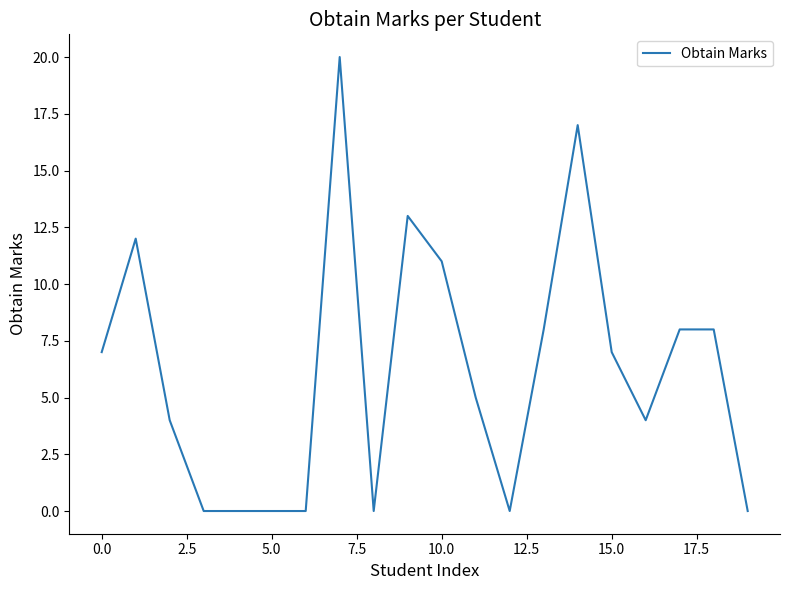

What is the difference between the maximum and minimum values?

20